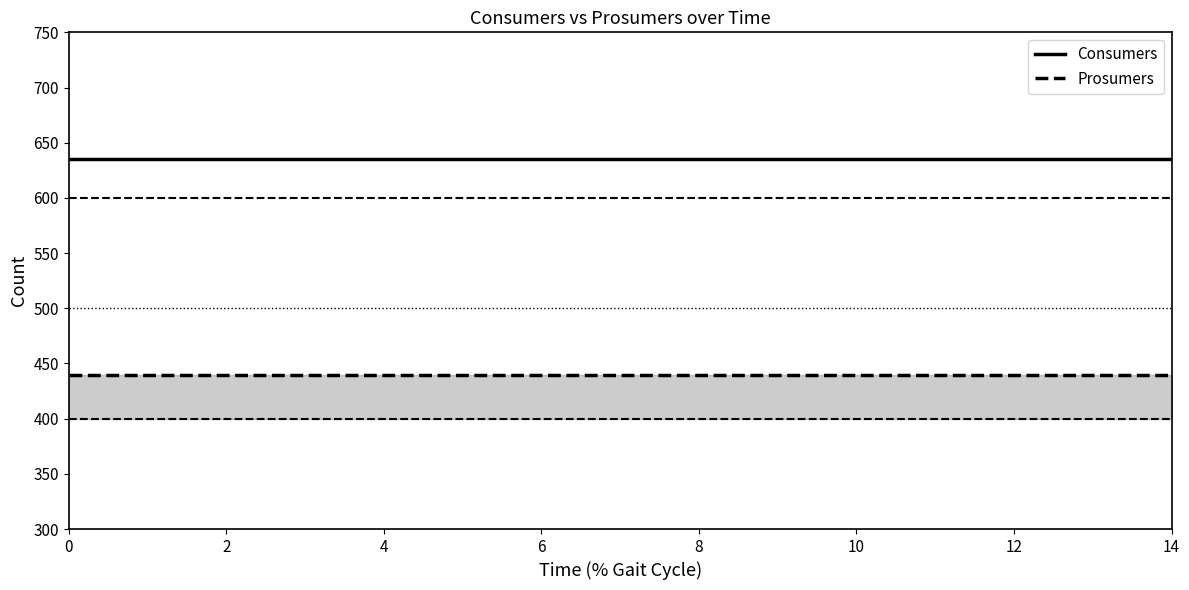

Which series has the largest total across all categories?

Consumers